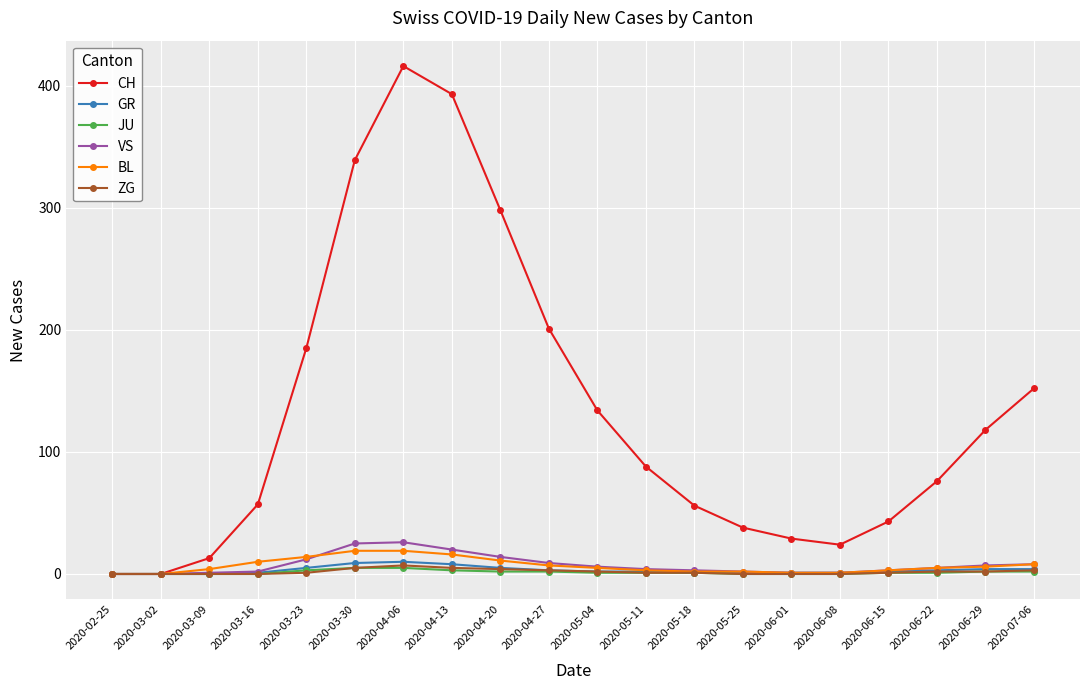

Which series has the largest total across all categories?

CH